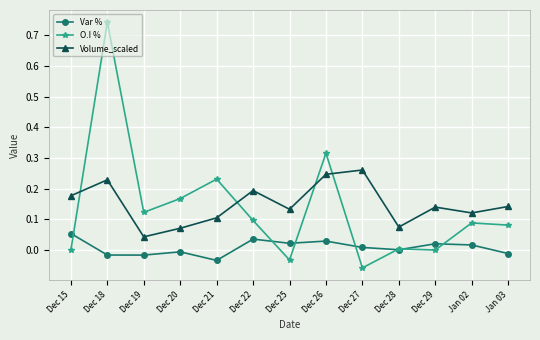

Which label corresponds to the largest value in the chart?

Dec 18